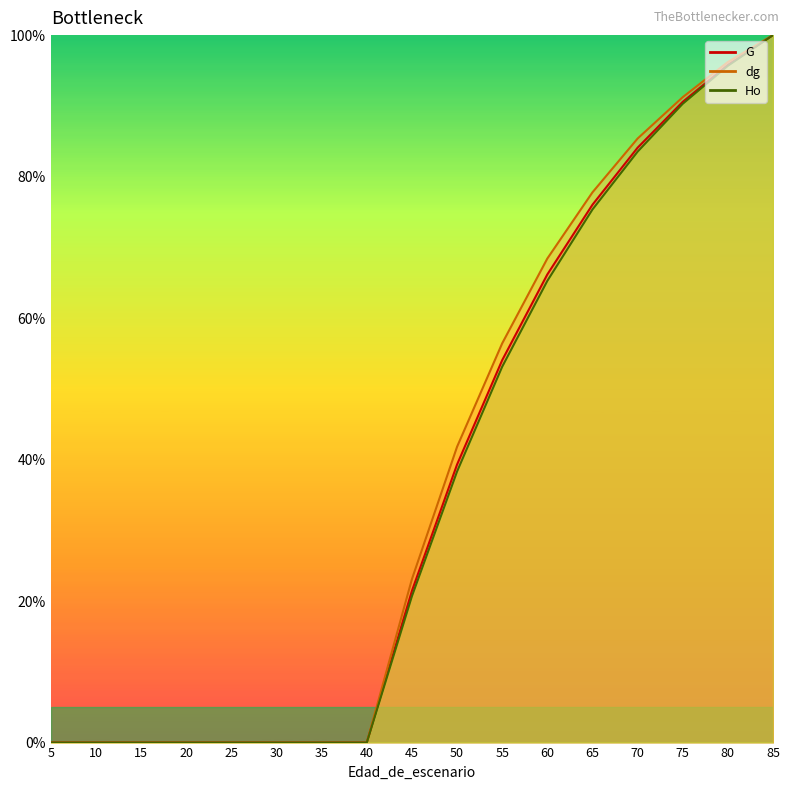

The value of G at 60 is 66.2. True or false?

True